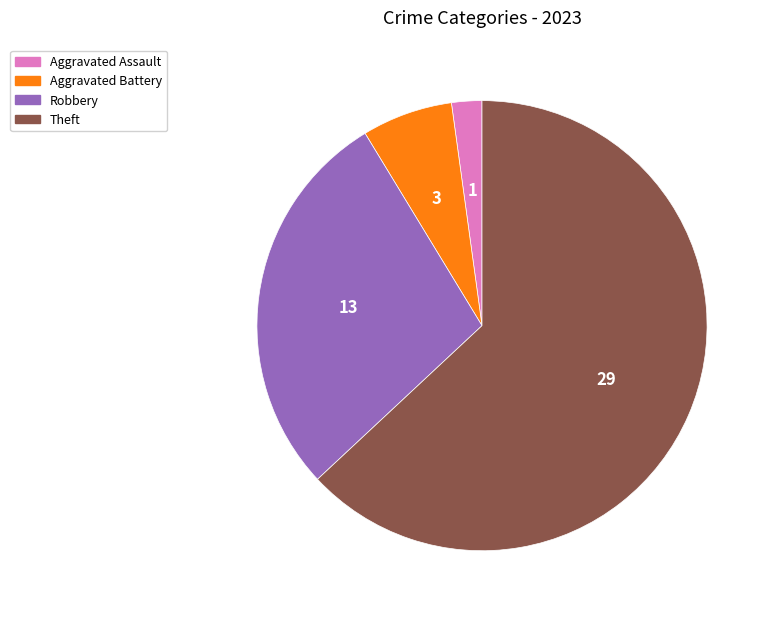

Does any single category account for the majority?

Yes